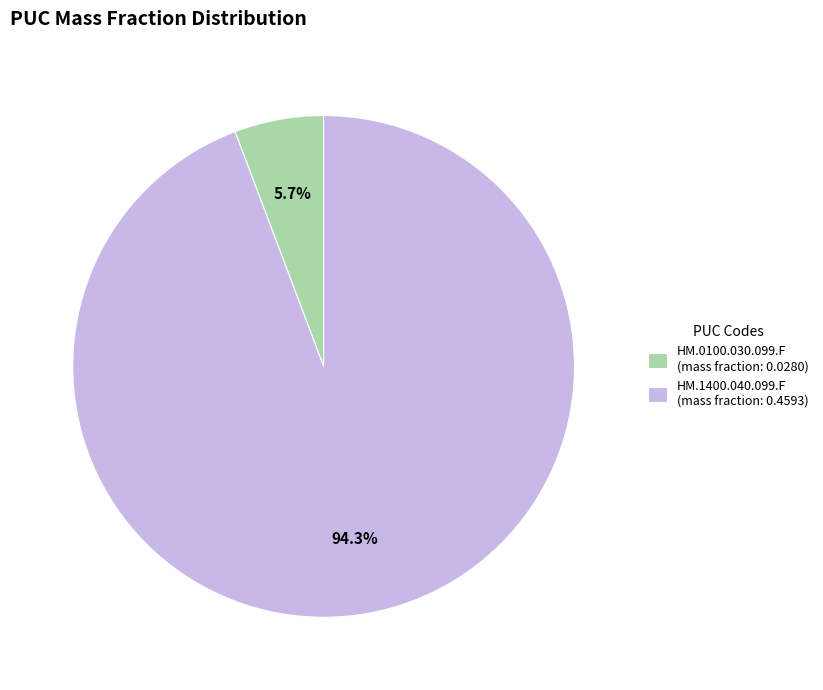

Rank the categories by value from lowest to highest.

HM.0100.030.099.F, HM.1400.040.099.F